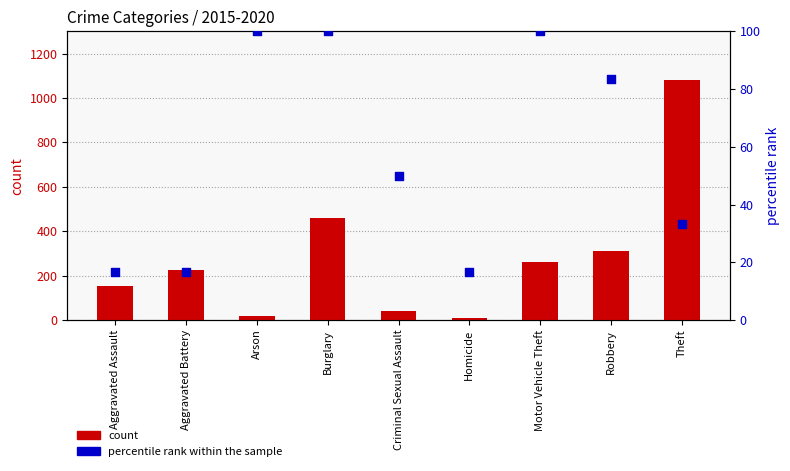

Which series reaches the maximum Y coordinate?

count